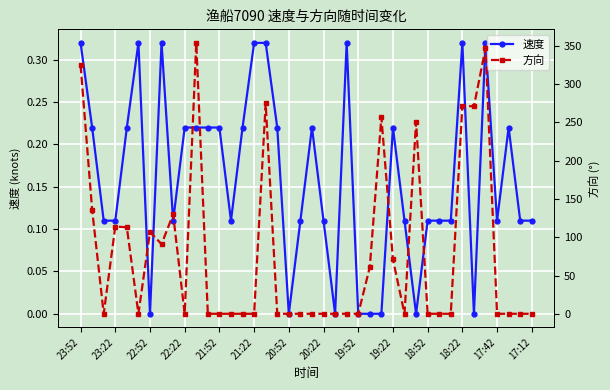

List the series in order of their peak value, lowest first.

速度, 方向